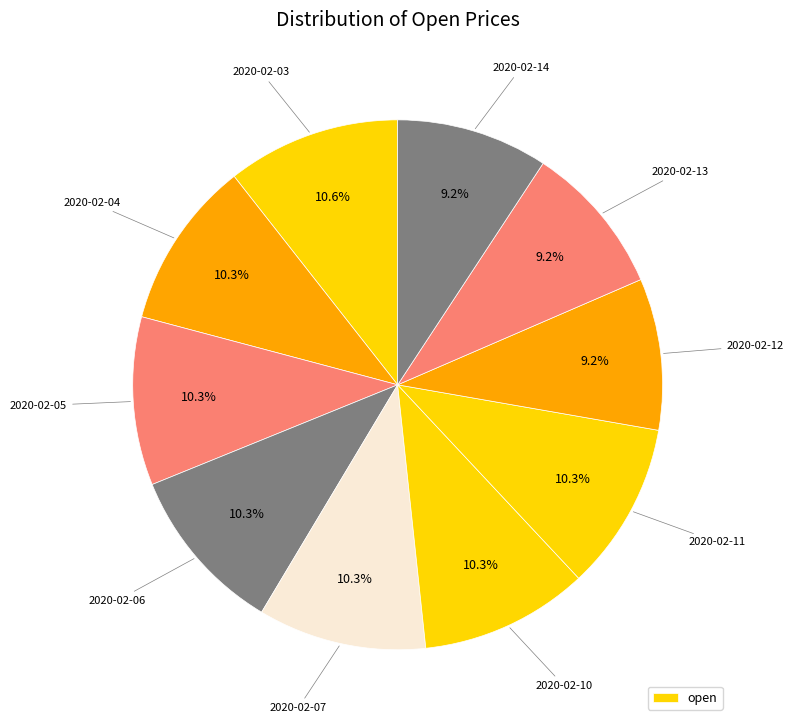

Does any single category account for the majority?

No